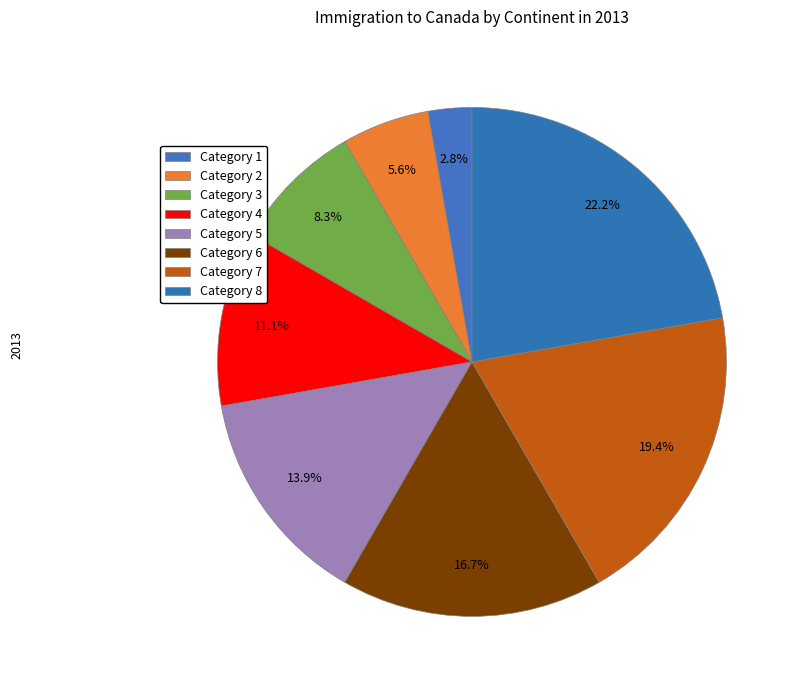

Does any single category account for the majority?

No